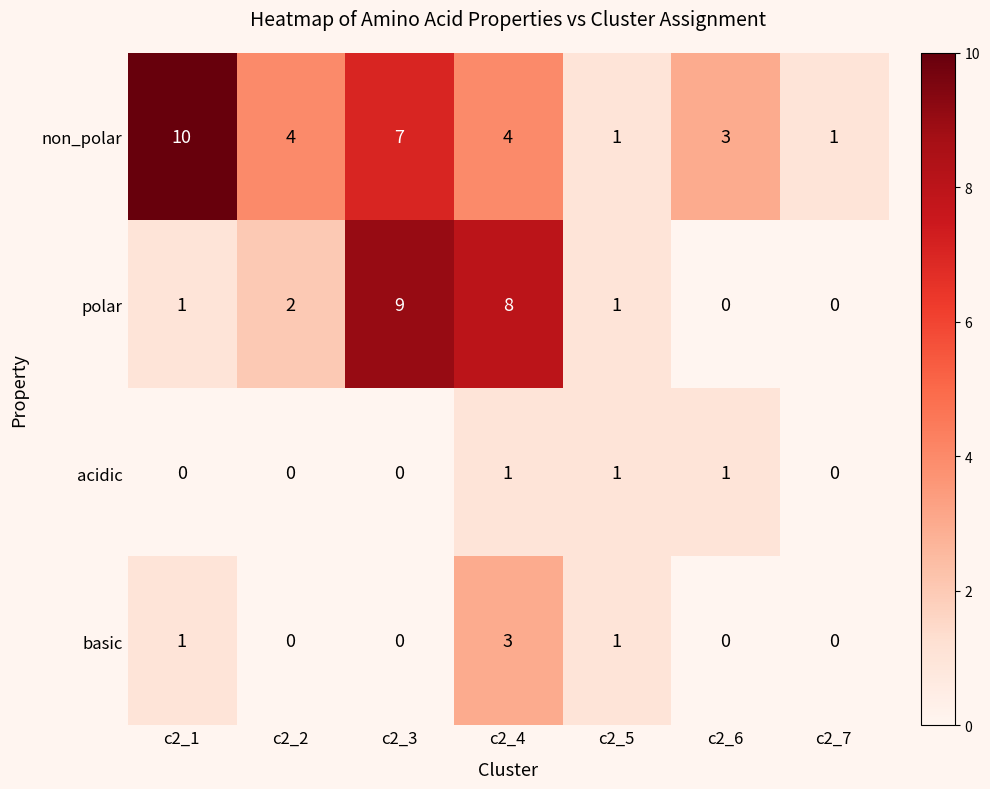

What is the difference between the second highest and second lowest values in the polar series?

8